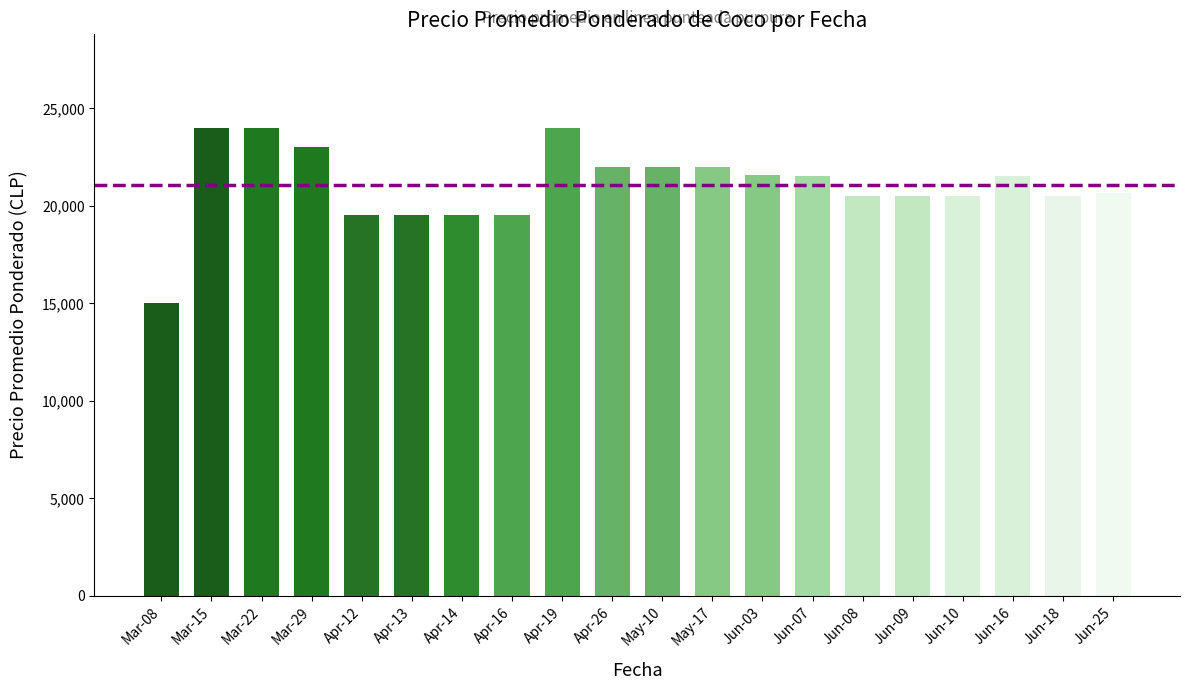

What value does the data have at Jun-18, to the nearest 50?

20500